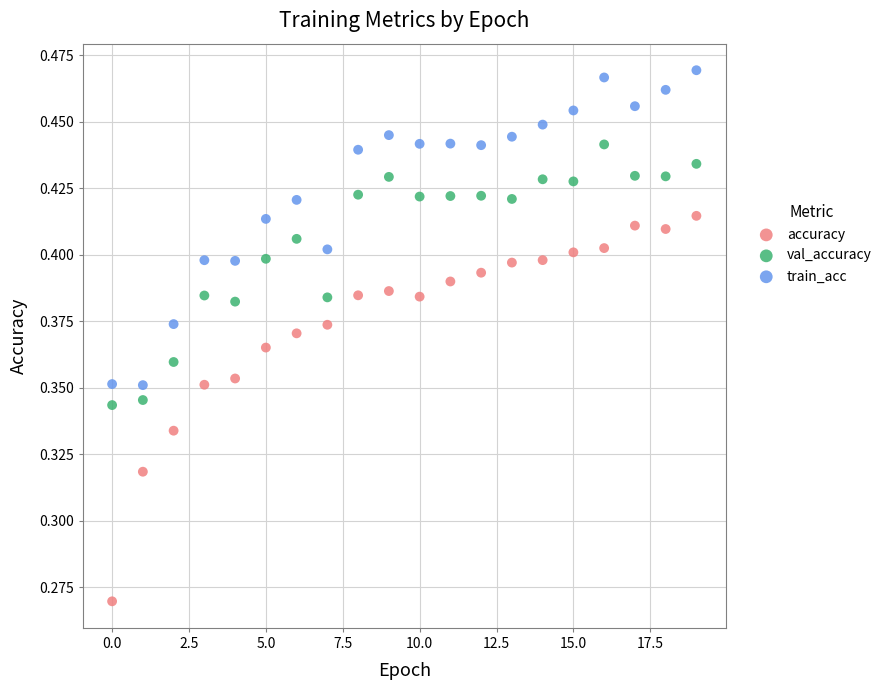

Which series has the largest Y range (max minus min)?

accuracy